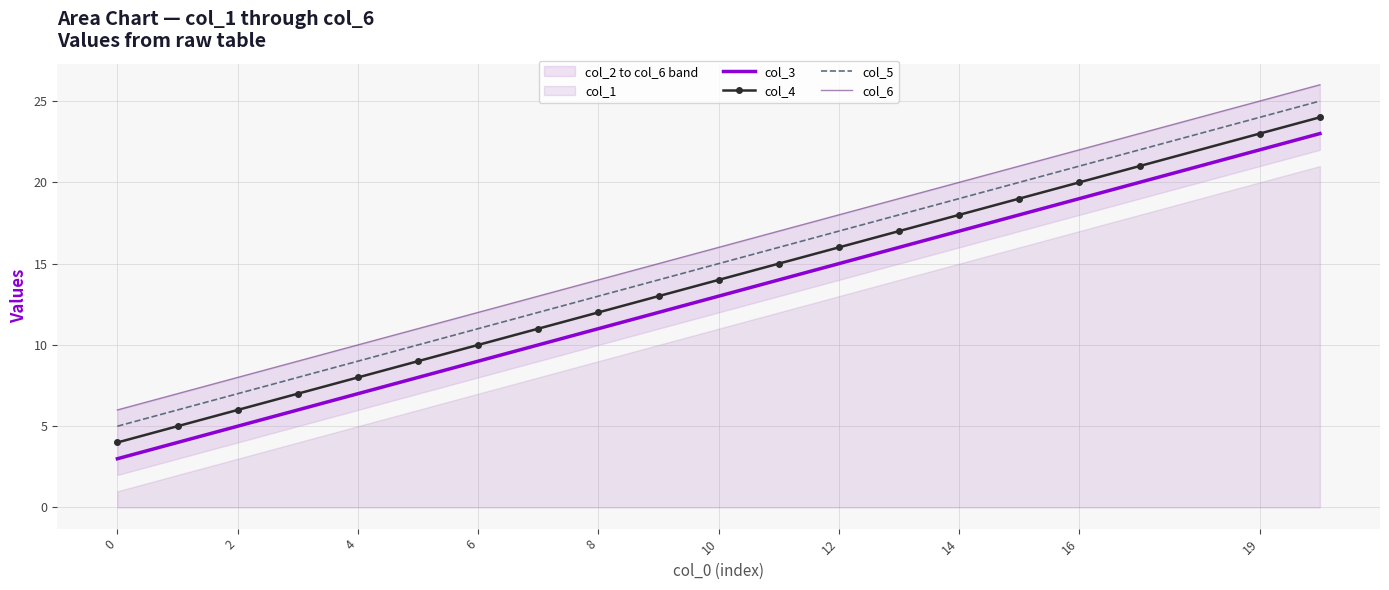

Is it true that col_5 equals 6 at 12?

False